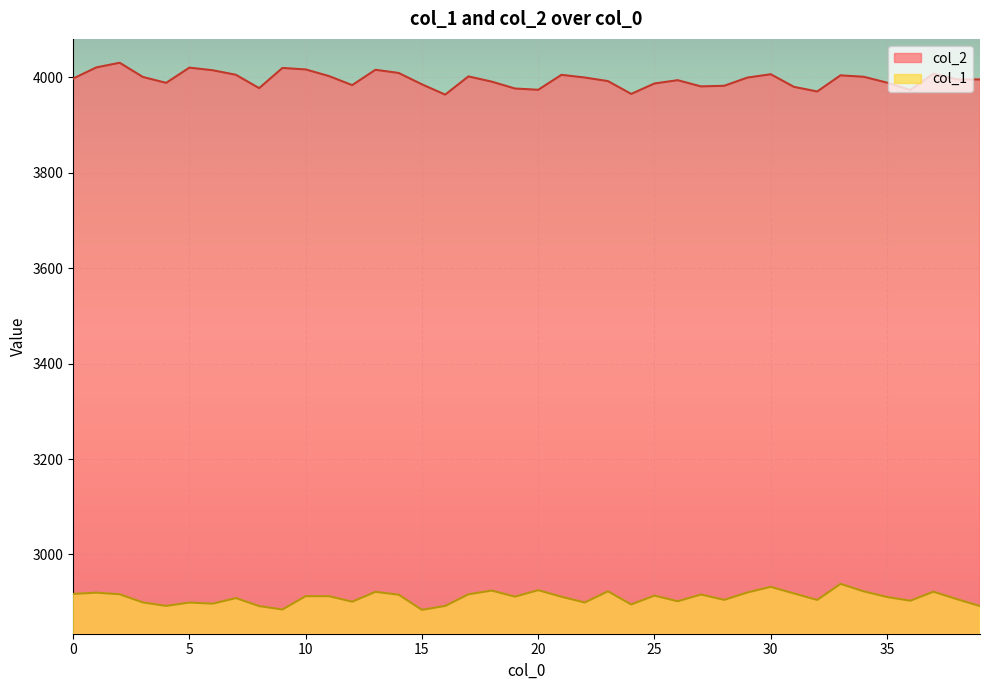

True or false: col_1 has a value of 2892.3 at 16.

True